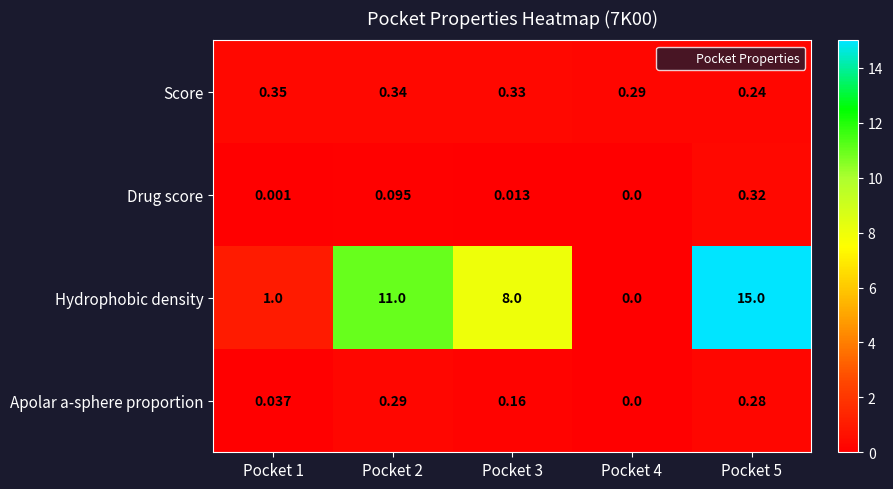

What is the maximum value shown in the chart?

15.0